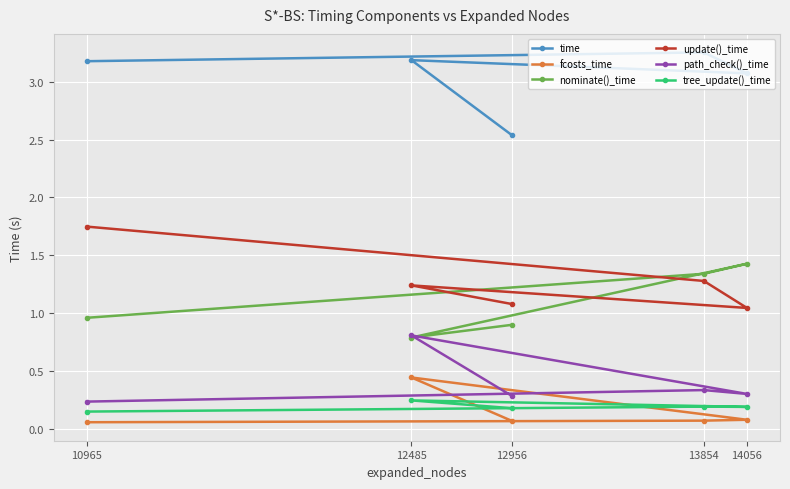

Which series has the largest total across all categories?

time